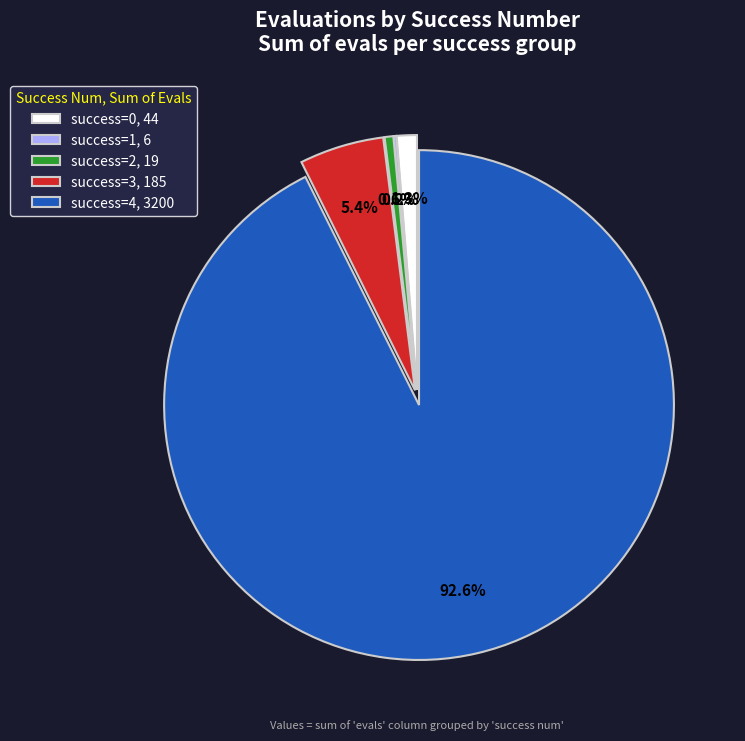

Which slice is the largest?

success=4, 3200